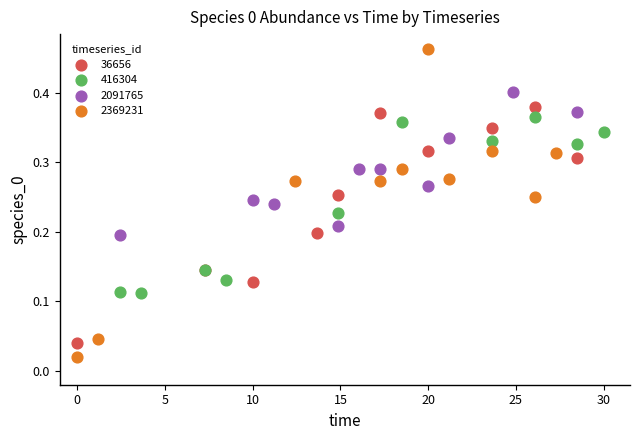

Which series has the widest spread of Y values?

2369231